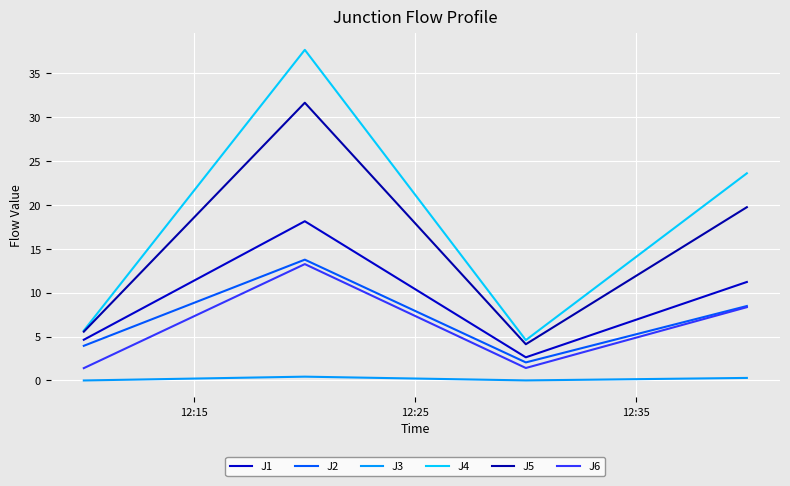

Does the chart display data point markers on the line(s)?

No